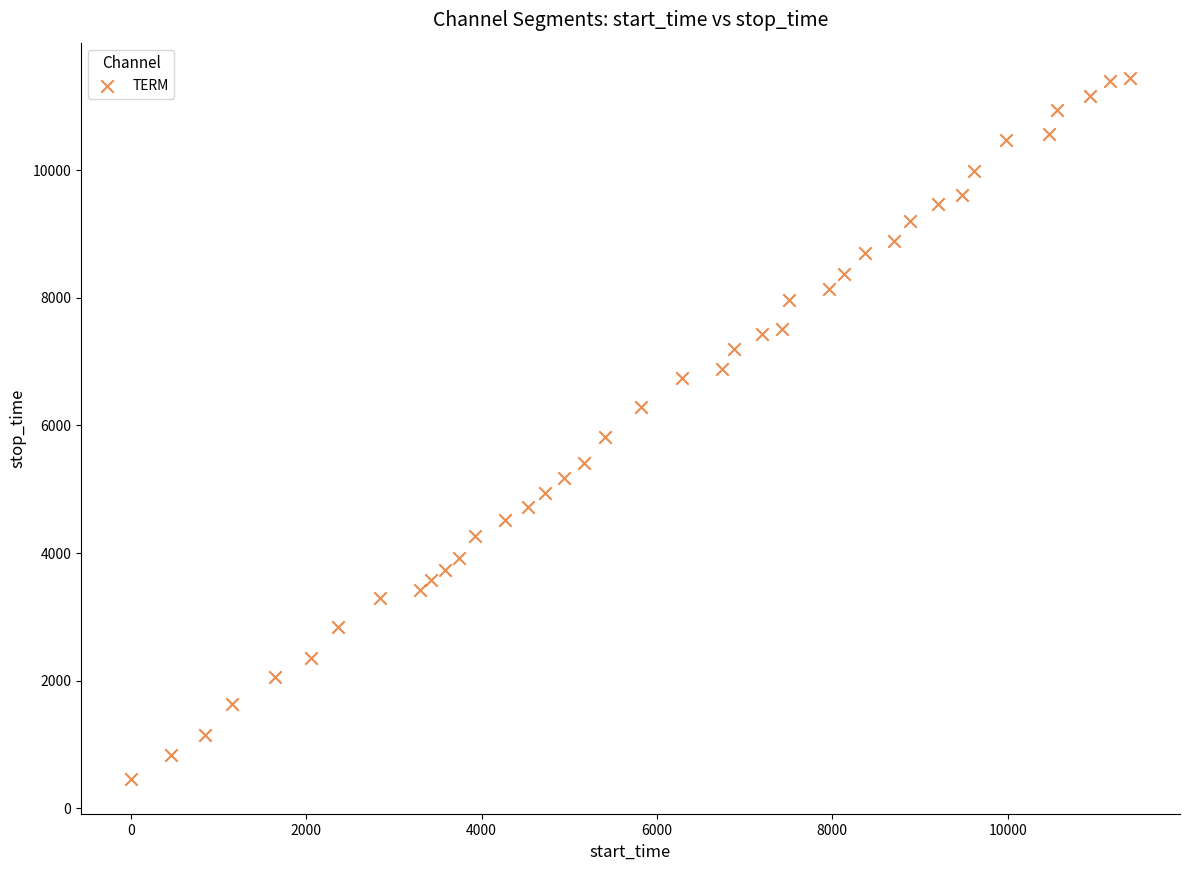

What is the range of Y values (max minus min)?

10985